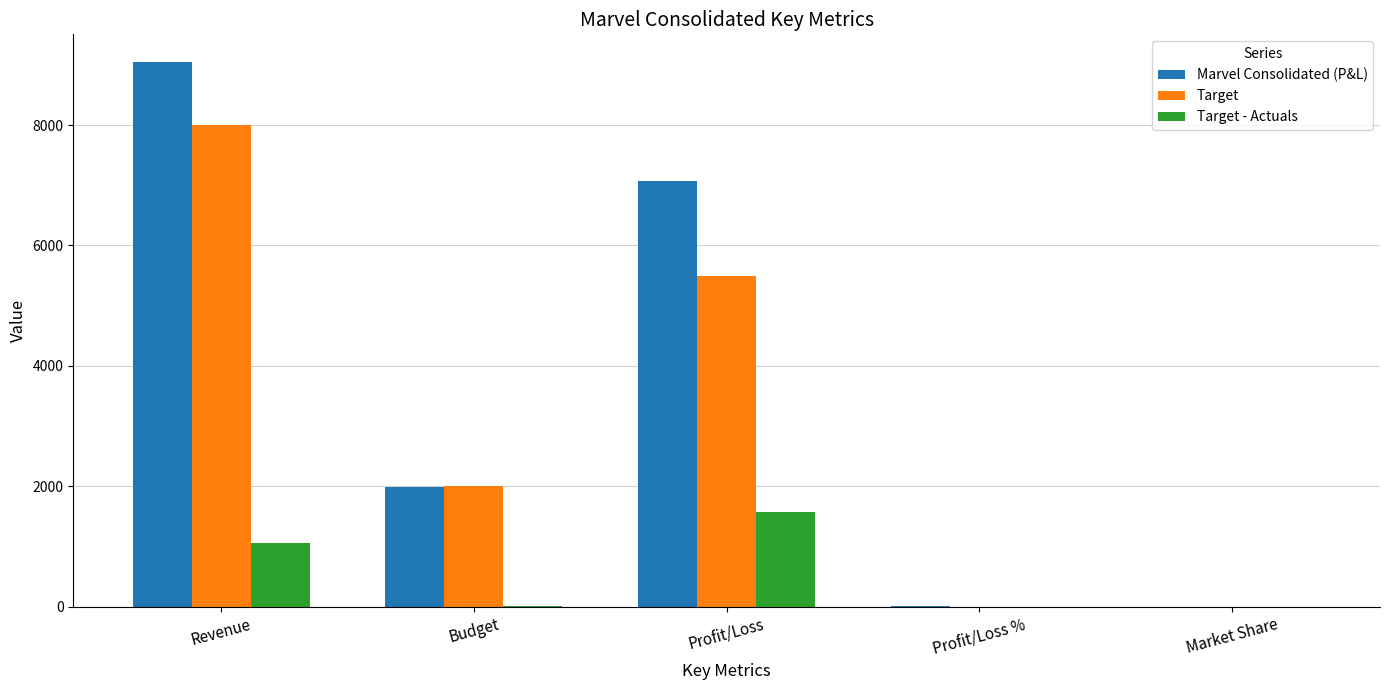

What is the sum of all Marvel Consolidated (P&L) values?

18113.2